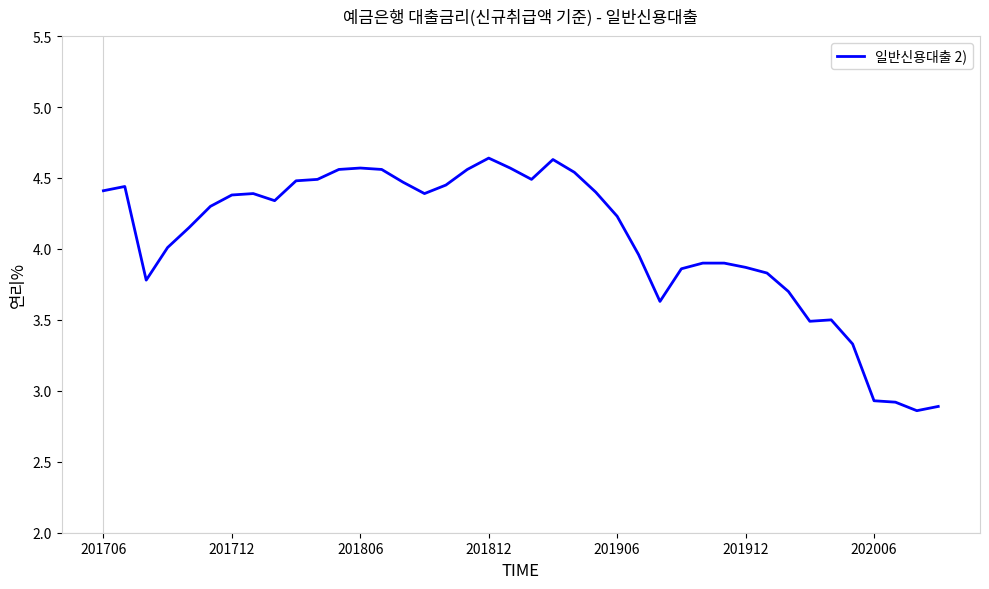

Does the chart have visible grid lines?

No